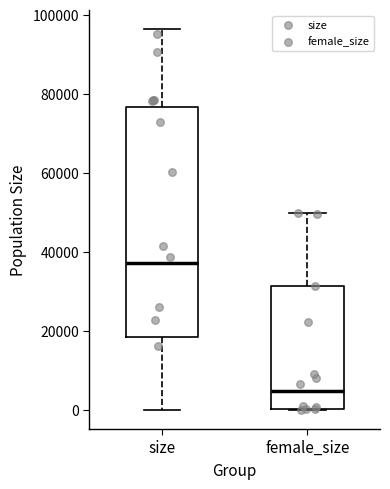

Reading left to right, transcribe this box plot: for each box, give where its median line is, the range the box spans, and where its two whiskers end, as read against the y-axis. The values are not printed on the chart, so give them approximately, as read against the axis.

size: median 38000, box 18000 to 76000, whiskers 0 to 96000
female_size: median 4000, box 0 to 32000, whiskers 0 to 50000